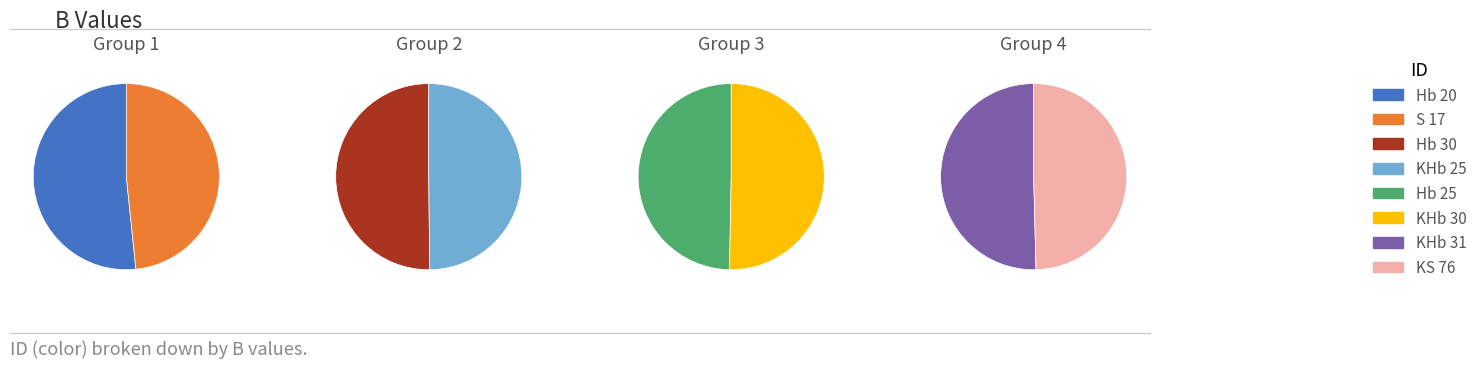

Count the number of slices in the pie.

8